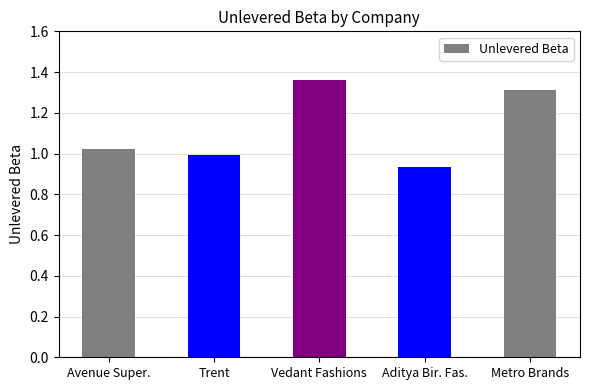

What is the label of the 4th bar from the right?

Trent